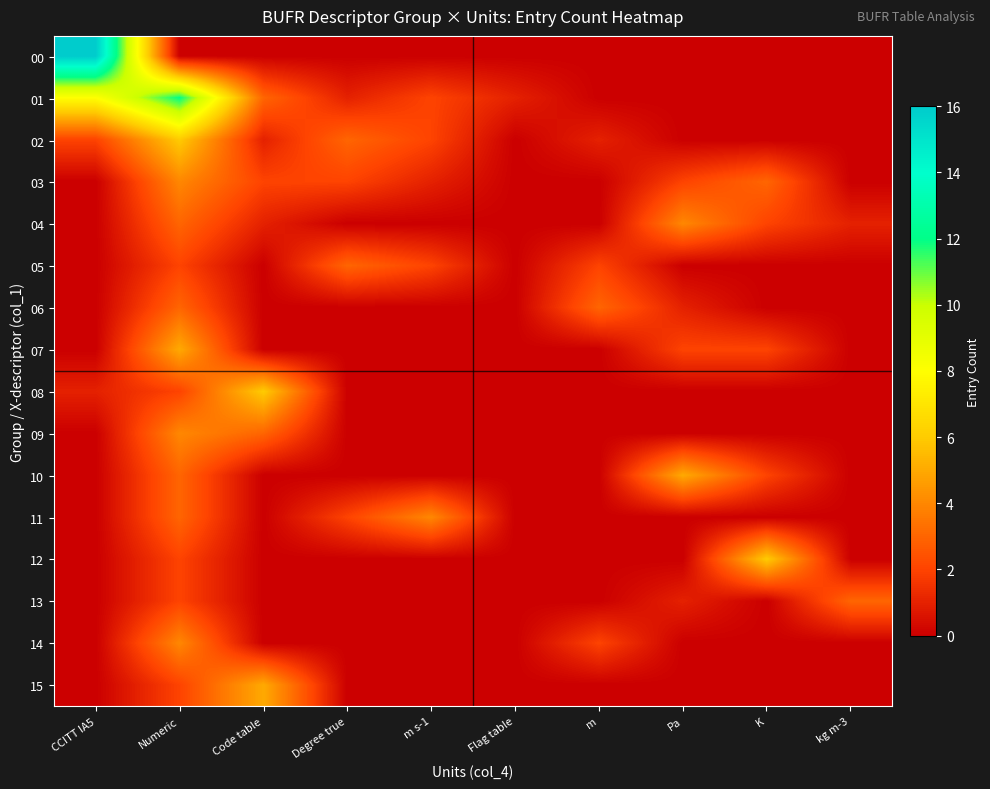

Reading left to right, extract all data points from this chart.

00: CCITT IA5=16	Numeric=0	Code table=0	Degree true=0	m s-1=0	Flag table=0	m=0	Pa=0	K=0	kg m-3=0
01: CCITT IA5=8	Numeric=12	Code table=3	Degree true=1	m s-1=2	Flag table=1	m=0	Pa=0	K=0	kg m-3=0
02: CCITT IA5=2	Numeric=6	Code table=1	Degree true=3	m s-1=2	Flag table=0	m=1	Pa=0	K=0	kg m-3=0
03: CCITT IA5=0	Numeric=4	Code table=2	Degree true=2	m s-1=1	Flag table=0	m=0	Pa=2	K=3	kg m-3=0
04: CCITT IA5=0	Numeric=3	Code table=1	Degree true=0	m s-1=0	Flag table=0	m=0	Pa=4	K=2	kg m-3=1
05: CCITT IA5=0	Numeric=2	Code table=0	Degree true=3	m s-1=2	Flag table=0	m=2	Pa=0	K=0	kg m-3=0
06: CCITT IA5=0	Numeric=3	Code table=0	Degree true=0	m s-1=0	Flag table=0	m=3	Pa=1	K=0	kg m-3=0
07: CCITT IA5=0	Numeric=5	Code table=0	Degree true=0	m s-1=0	Flag table=0	m=0	Pa=2	K=2	kg m-3=0
08: CCITT IA5=1	Numeric=2	Code table=6	Degree true=0	m s-1=0	Flag table=0	m=0	Pa=0	K=0	kg m-3=0
09: CCITT IA5=0	Numeric=4	Code table=3	Degree true=0	m s-1=0	Flag table=0	m=0	Pa=0	K=0	kg m-3=0
10: CCITT IA5=0	Numeric=3	Code table=0	Degree true=0	m s-1=0	Flag table=0	m=0	Pa=5	K=2	kg m-3=0
11: CCITT IA5=0	Numeric=3	Code table=0	Degree true=2	m s-1=4	Flag table=0	m=0	Pa=0	K=0	kg m-3=0
12: CCITT IA5=0	Numeric=2	Code table=0	Degree true=0	m s-1=0	Flag table=0	m=0	Pa=0	K=6	kg m-3=0
13: CCITT IA5=0	Numeric=2	Code table=0	Degree true=0	m s-1=0	Flag table=0	m=0	Pa=1	K=0	kg m-3=3
14: CCITT IA5=0	Numeric=4	Code table=0	Degree true=0	m s-1=0	Flag table=0	m=2	Pa=0	K=0	kg m-3=0
15: CCITT IA5=0	Numeric=2	Code table=5	Degree true=0	m s-1=0	Flag table=0	m=0	Pa=0	K=0	kg m-3=0